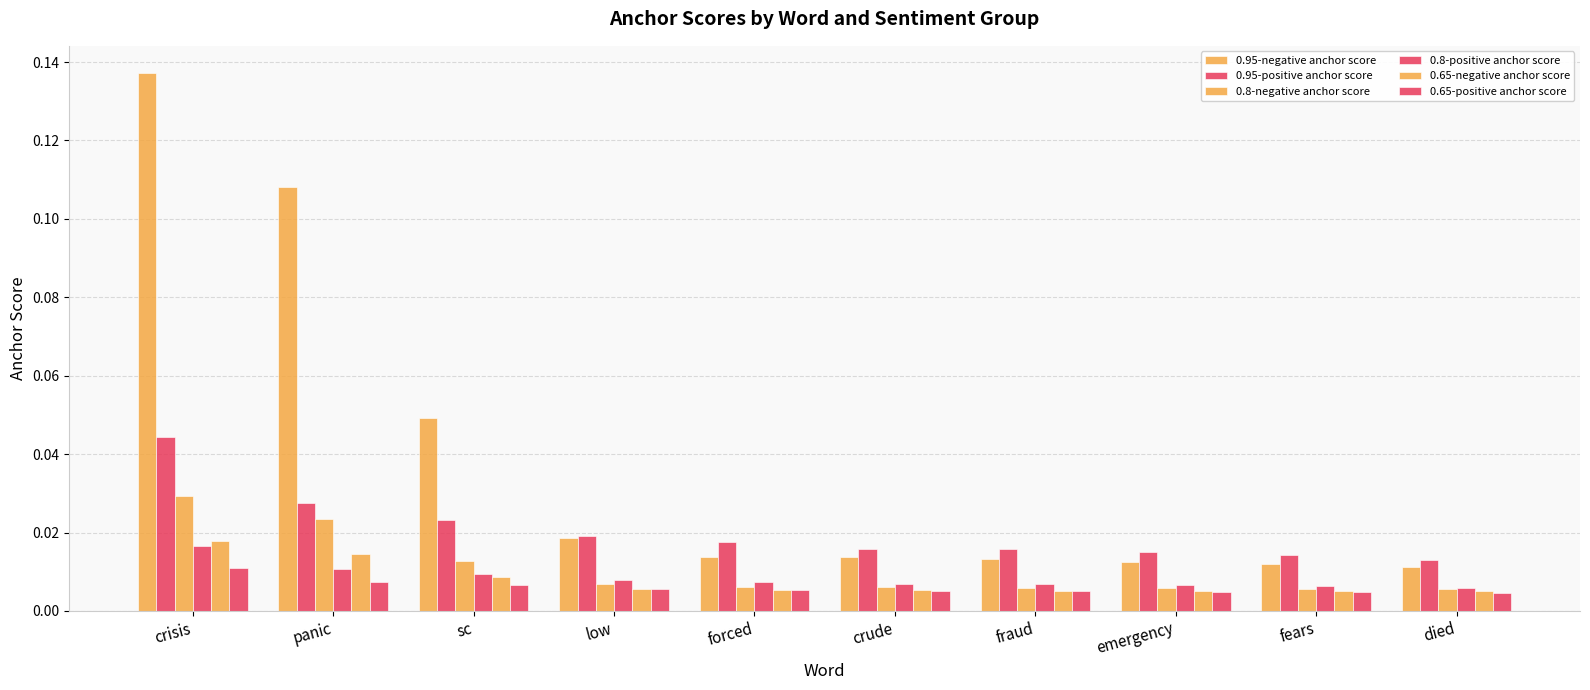

Between crude and fraud, which series saw the biggest shift?

0.95-negative anchor score